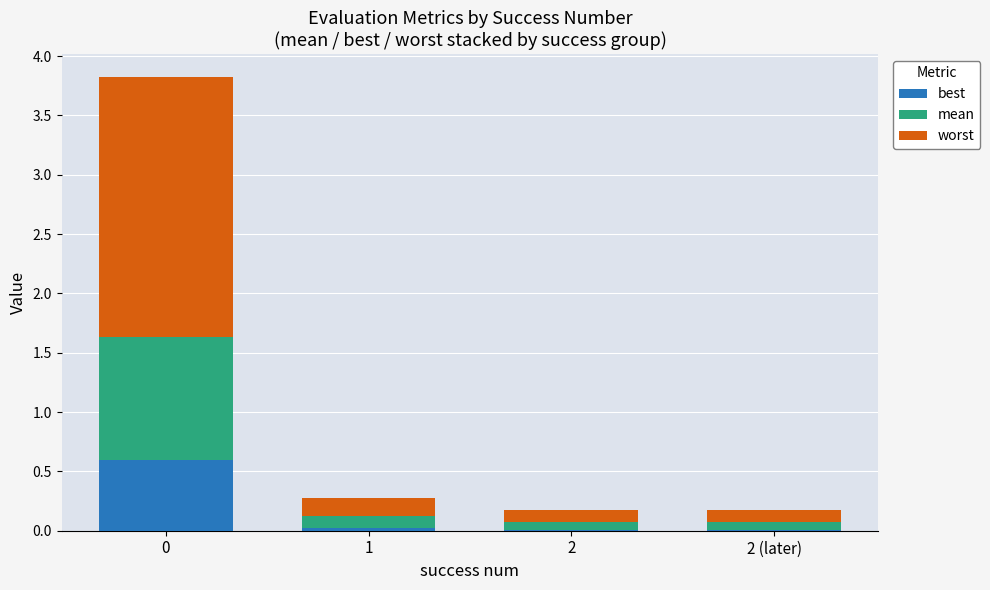

Is it true that best equals 0.6 at 0?

True